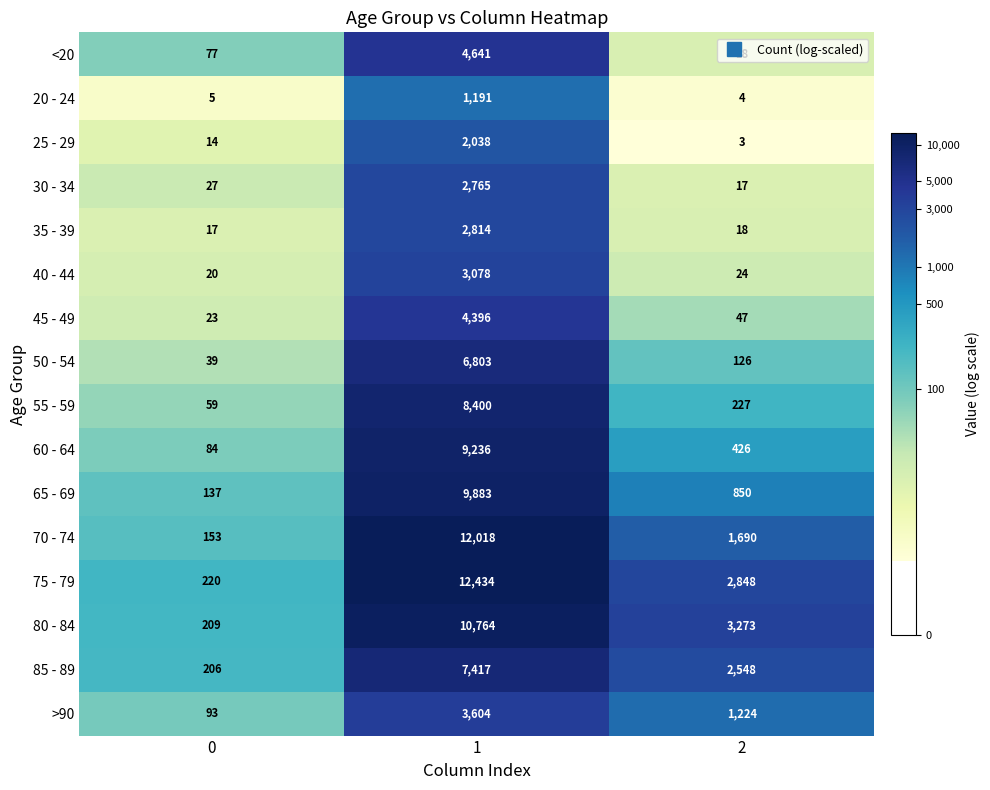

True or false: 80 - 84 has a value of 3273 at 2.

True